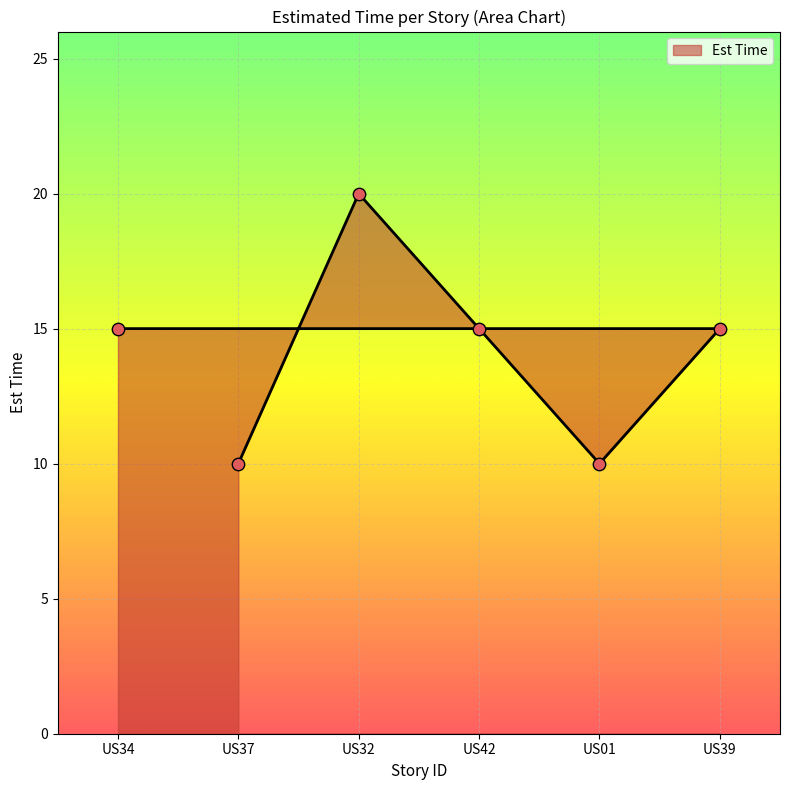

Which has a higher value, US01 or US34?

US34